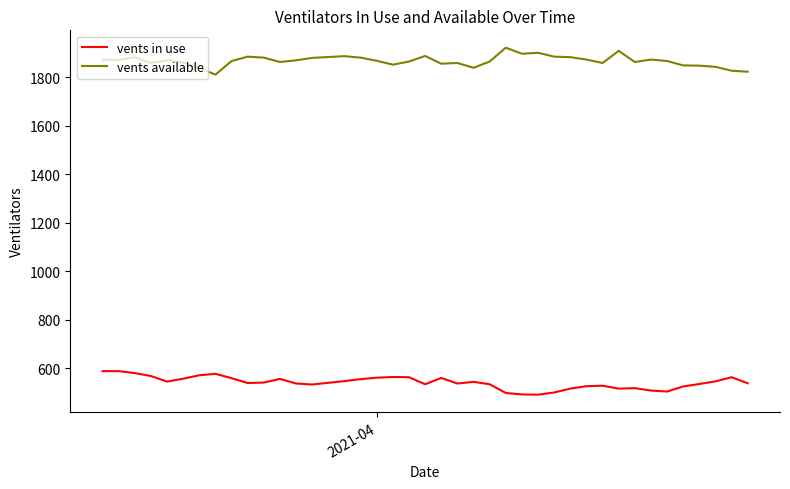

What is the difference between the maximum and minimum values in the vents in use series?

97